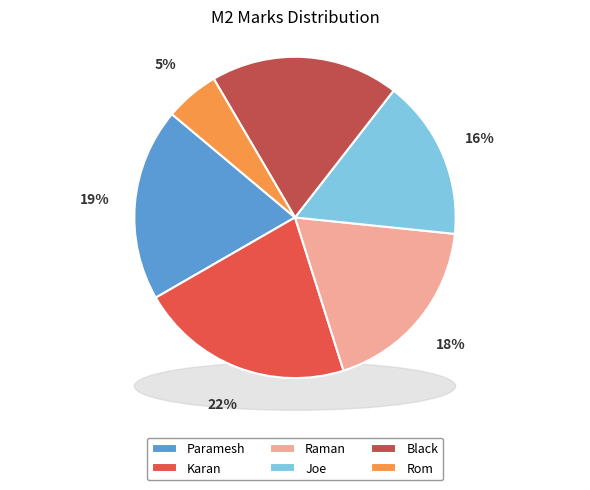

True or false: Paramesh accounts for 19% of the total.

True